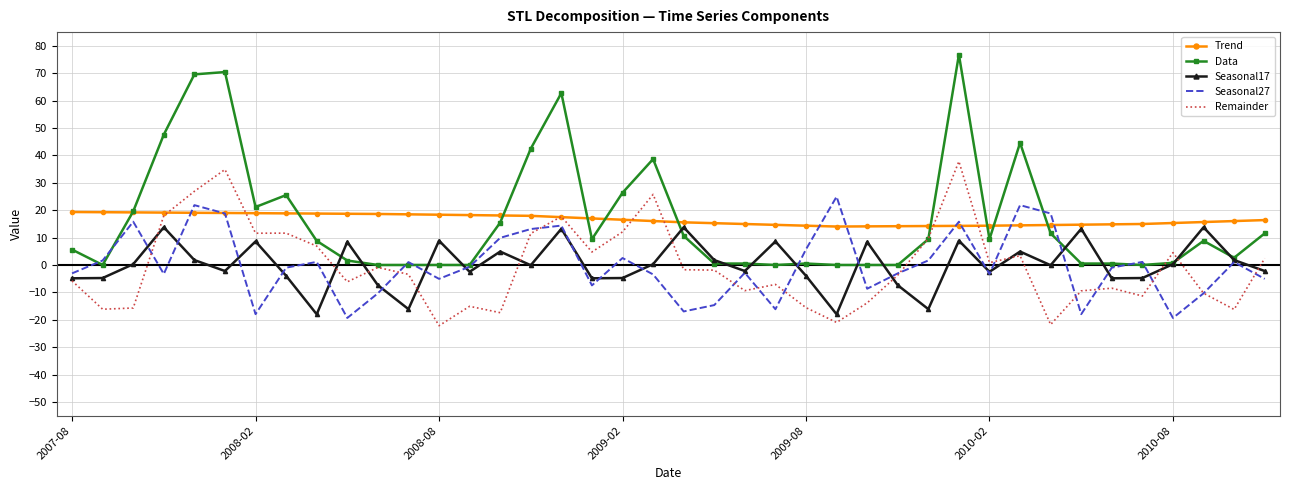

Which series has the widest spread of values?

Data